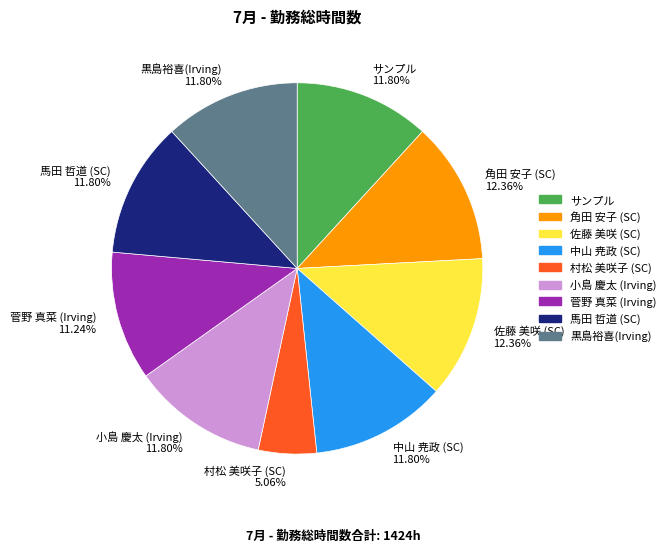

Count the number of slices in the pie.

9